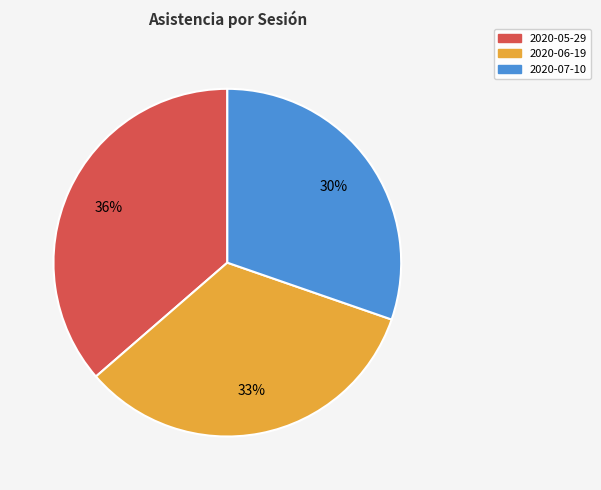

Combined, do 2020-06-19 and 2020-05-29 account for over 50%?

Yes